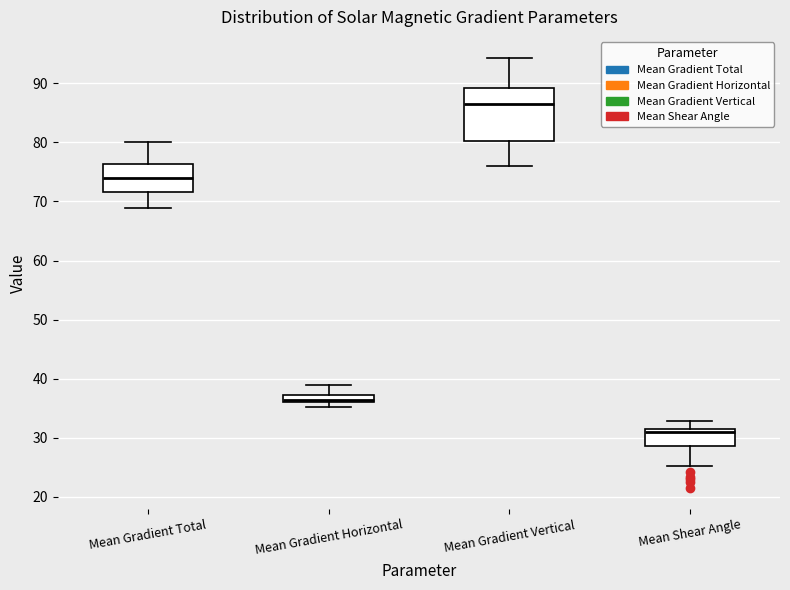

Which box's median line is the highest?

Mean Gradient Vertical